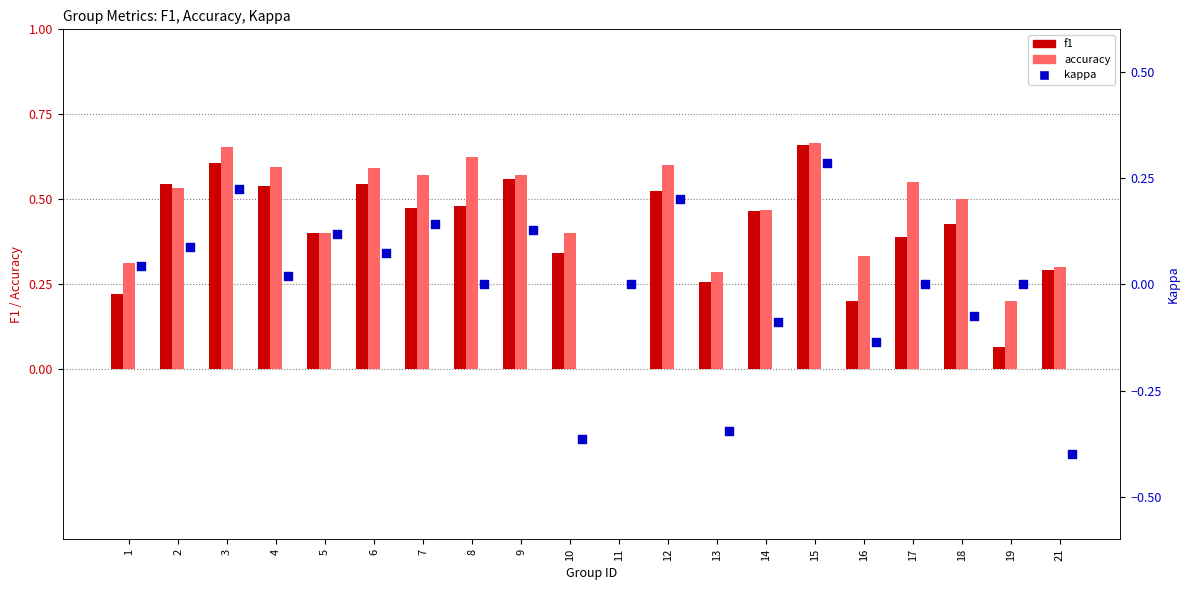

Which series contains the lowest Y value?

kappa